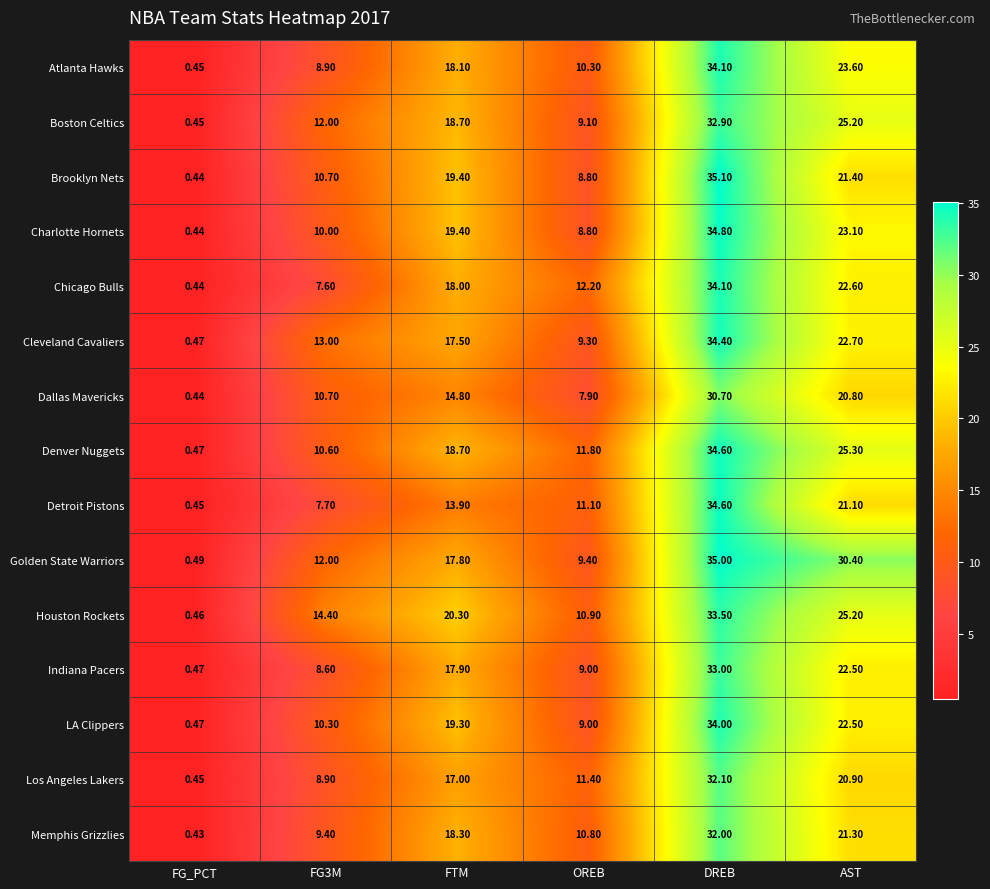

At which label does Brooklyn Nets first exceed 19?

FTM